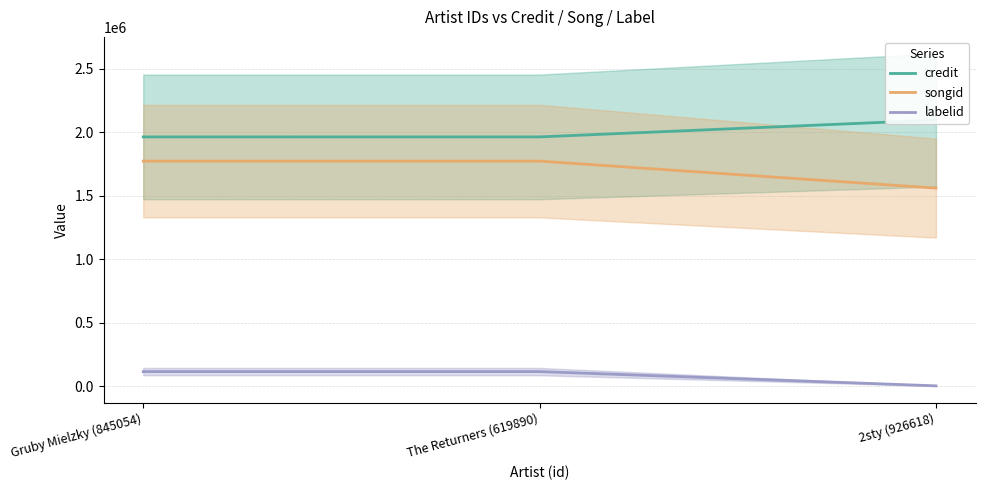

What is the average value of the songid series?

1701544